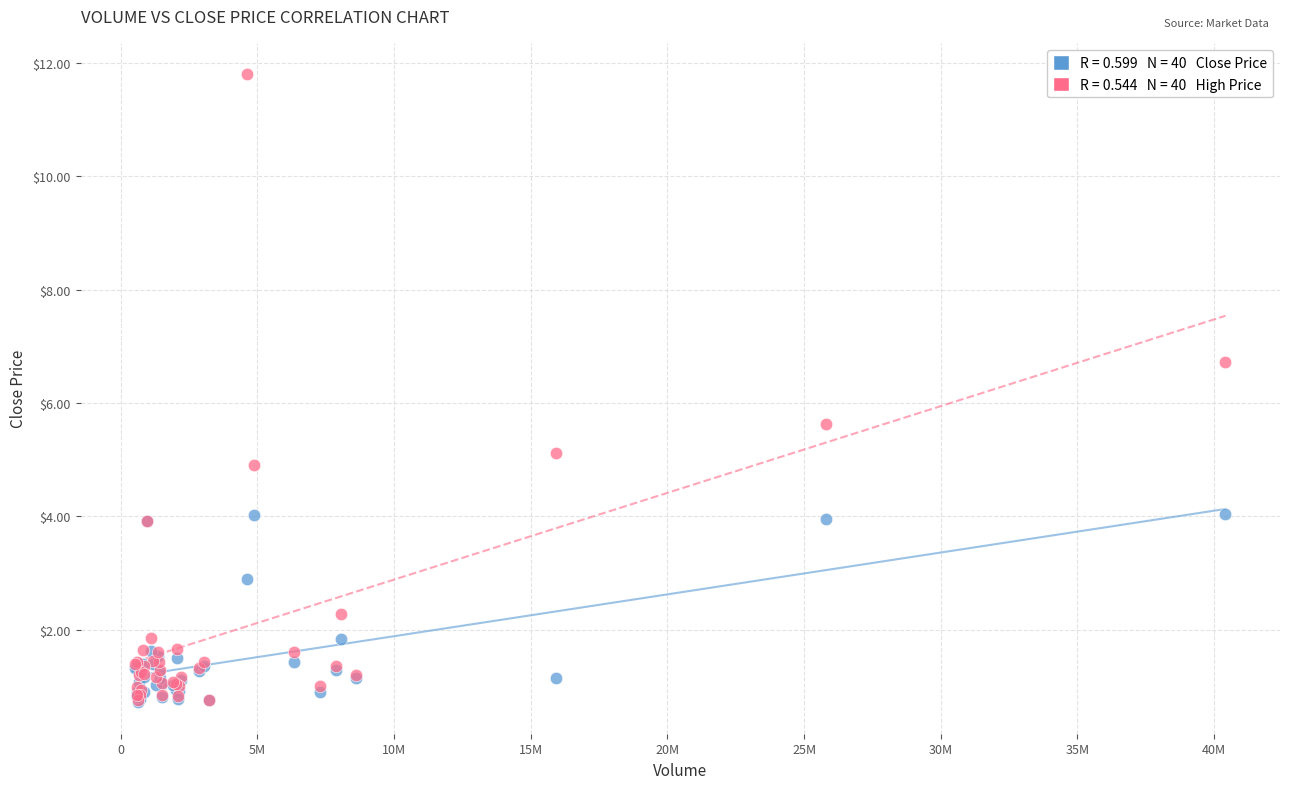

Across all series, what Y value is closest to 6?

5.6